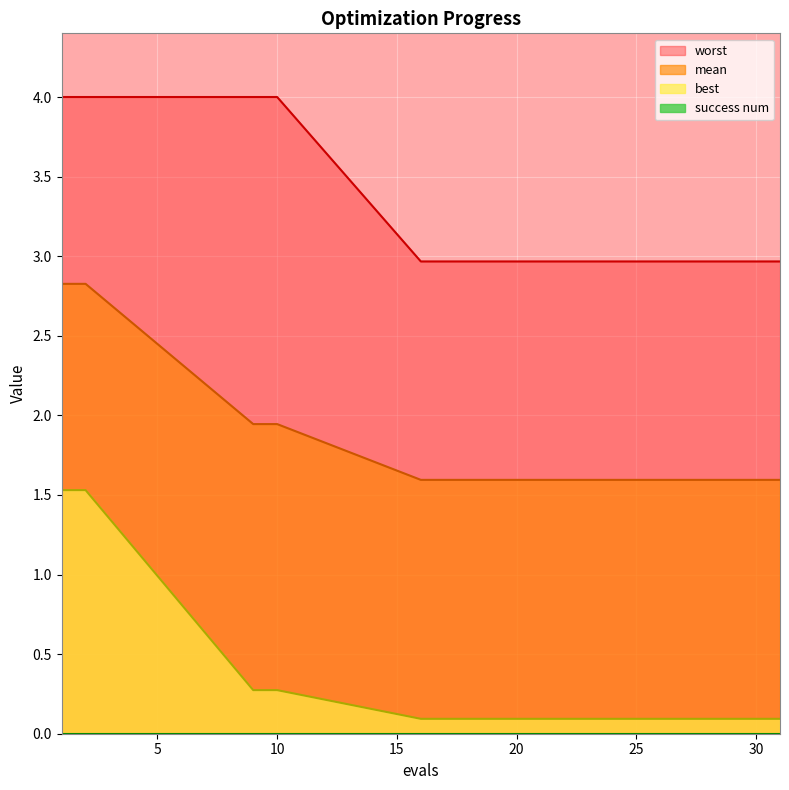

What is the difference between the highest and lowest values at 1?

2.5